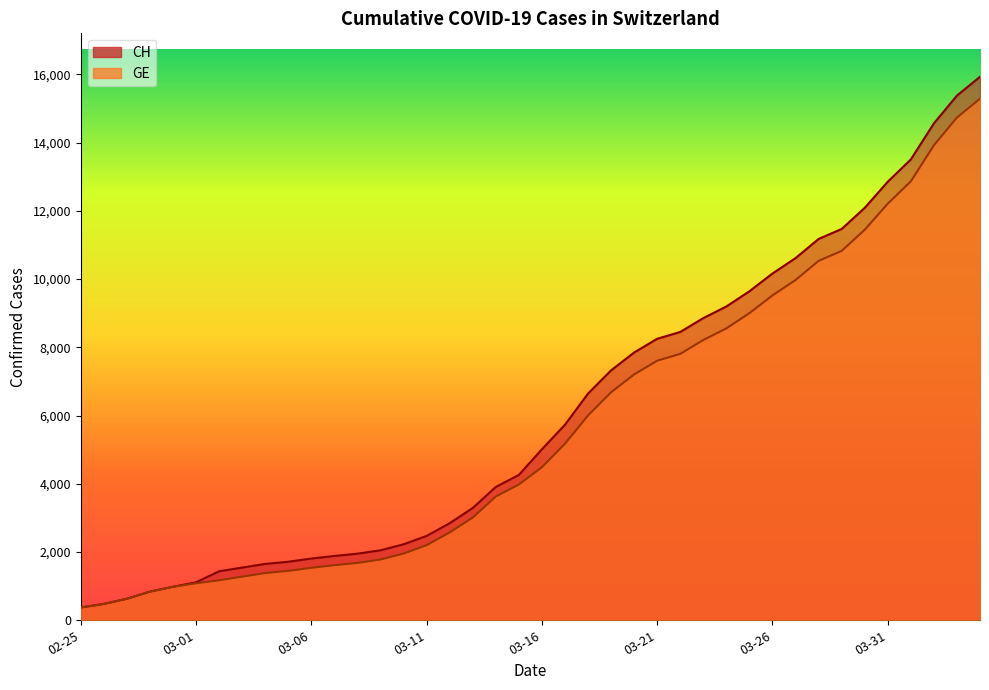

How many data points does each series have?

40